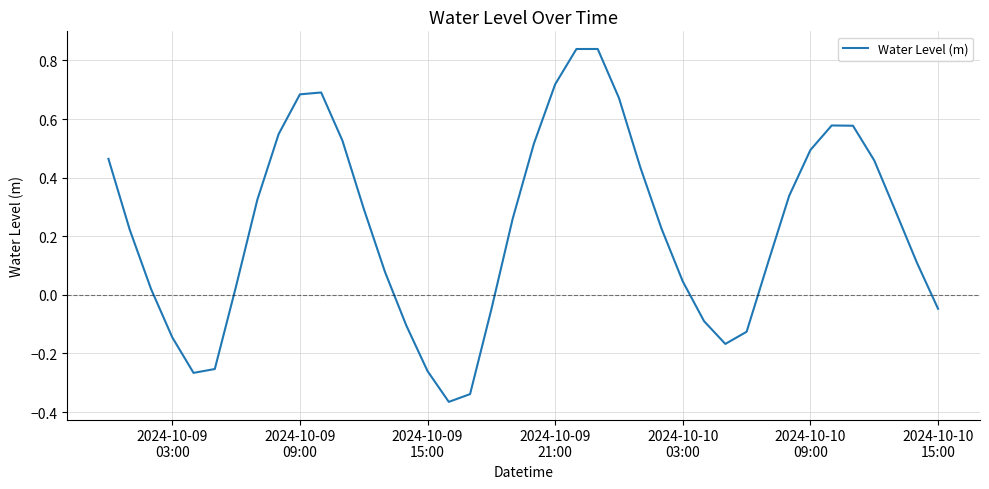

What is the difference between the maximum and minimum values?

1.2